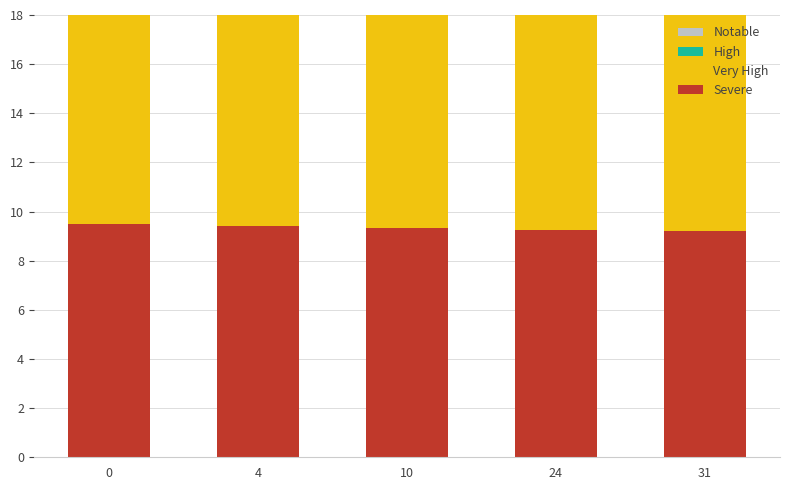

How many bars are there in each group?

4